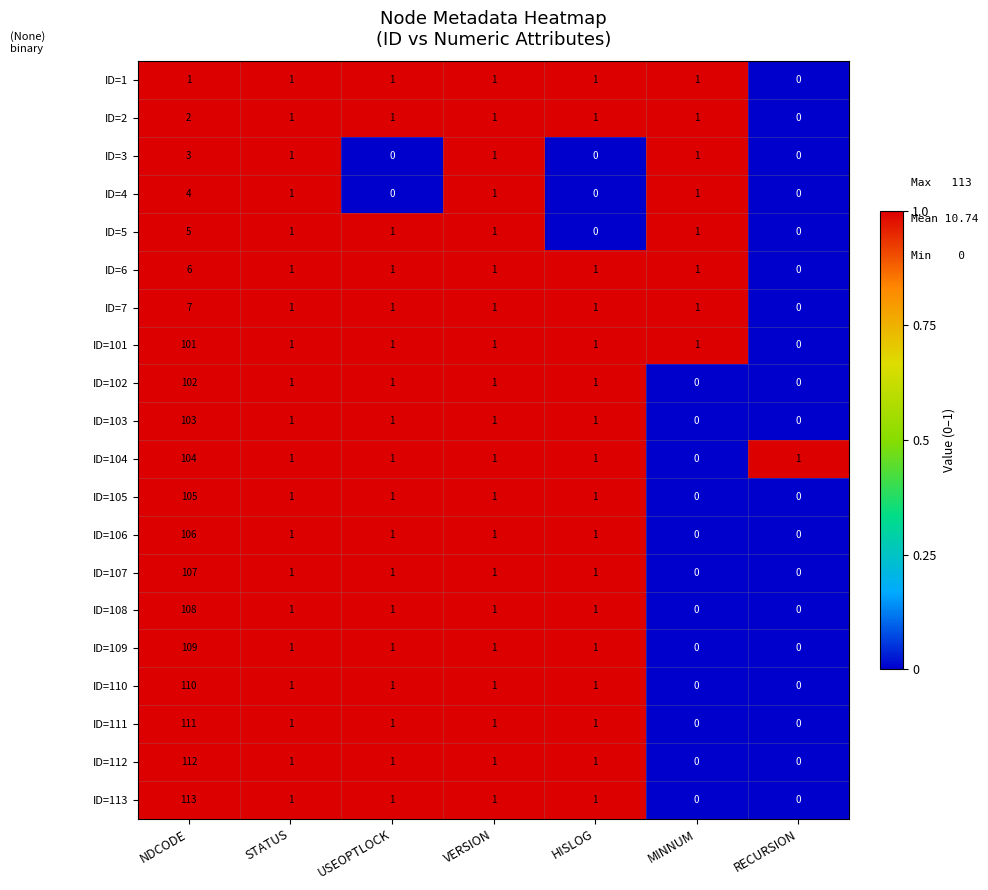

Between NDCODE and HISLOG, which series saw the biggest shift?

ID=113